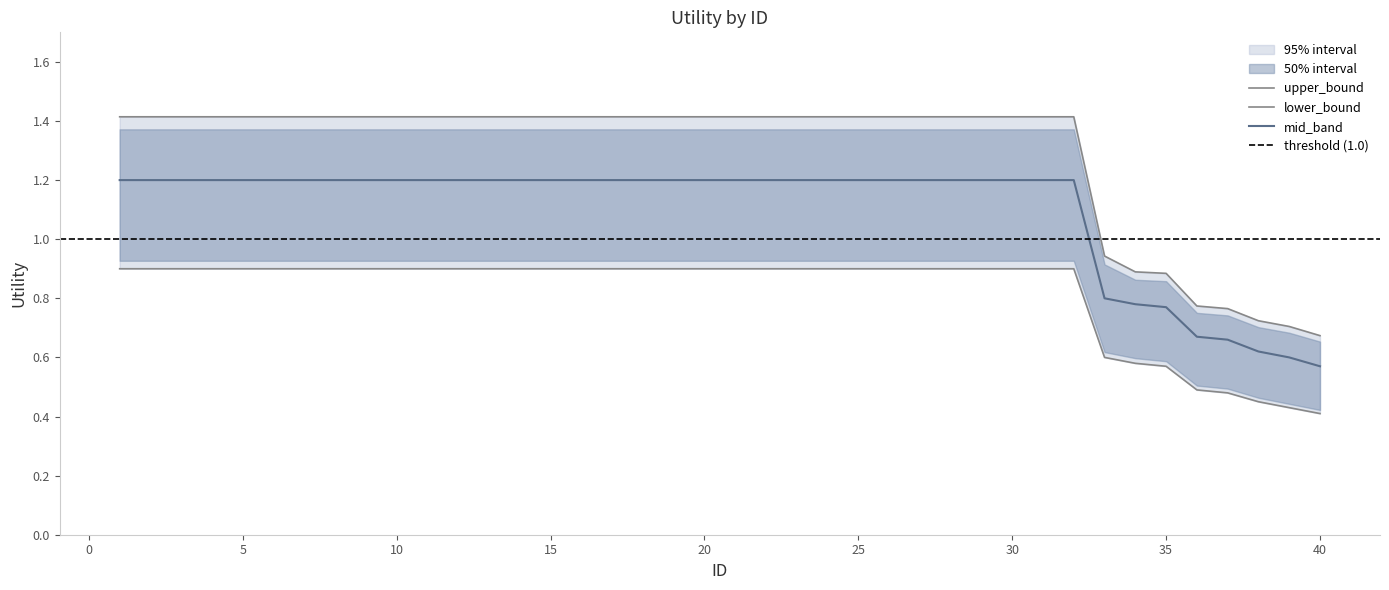

Reading right to left, what are all the values shown in this chart?

upper_bound: 0.7	0.7	0.7	0.8	0.8	0.9	0.9	0.9	1.4	1.4	1.4	1.4	1.4	1.4	1.4	1.4	1.4	1.4	1.4	1.4	1.4	1.4	1.4	1.4	1.4	1.4	1.4	1.4	1.4	1.4	1.4	1.4	1.4	1.4	1.4	1.4	1.4	1.4	1.4	1.4
mid_band: 0.6	0.6	0.6	0.7	0.7	0.8	0.8	0.8	1.2	1.2	1.2	1.2	1.2	1.2	1.2	1.2	1.2	1.2	1.2	1.2	1.2	1.2	1.2	1.2	1.2	1.2	1.2	1.2	1.2	1.2	1.2	1.2	1.2	1.2	1.2	1.2	1.2	1.2	1.2	1.2
lower_bound: 0.4	0.4	0.5	0.5	0.5	0.6	0.6	0.6	0.9	0.9	0.9	0.9	0.9	0.9	0.9	0.9	0.9	0.9	0.9	0.9	0.9	0.9	0.9	0.9	0.9	0.9	0.9	0.9	0.9	0.9	0.9	0.9	0.9	0.9	0.9	0.9	0.9	0.9	0.9	0.9